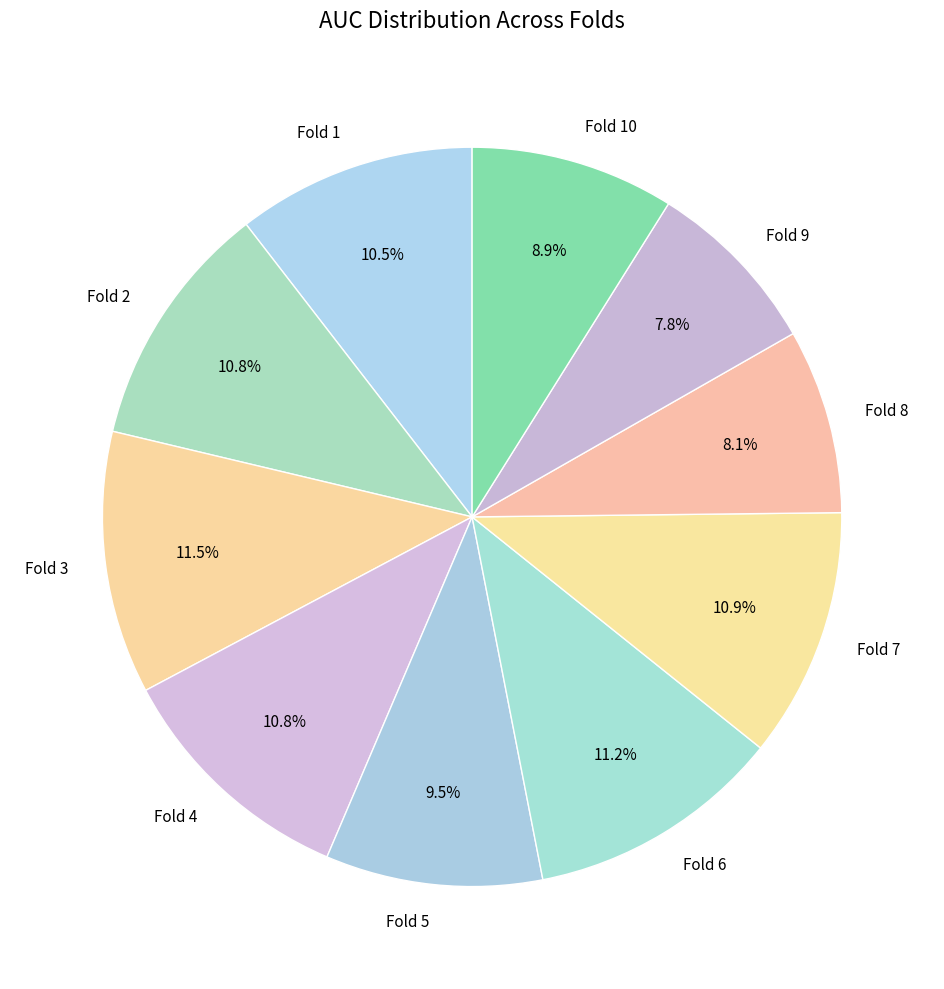

What percentage is NOT represented by Fold 4?

89.2%